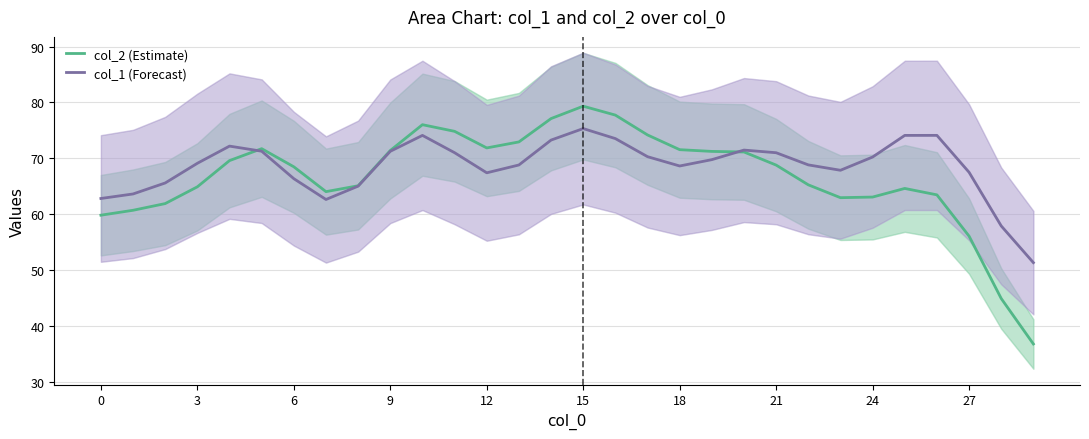

What is the lowest value of the col_2 (Estimate) series?

36.8